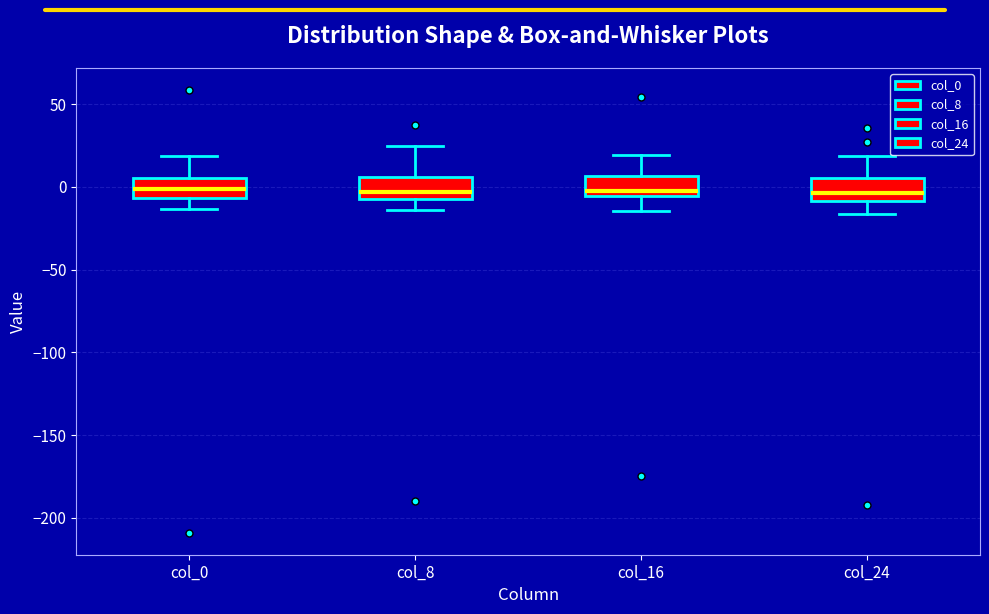

Reading left to right, transcribe this box plot: for each box, give where its median line is, the range the box spans, and where its two whiskers end, as read against the y-axis. The values are not printed on the chart, so give them approximately, as read against the axis.

col_0: median 0, box -5 to 5, whiskers -15 to 20
col_8: median -5 (just above the box's lower edge), box -5 to 5, whiskers -15 to 25
col_16: median -5 (just above the box's lower edge), box -5 to 5, whiskers -15 to 20
col_24: median -5, box -10 to 5, whiskers -15 to 20